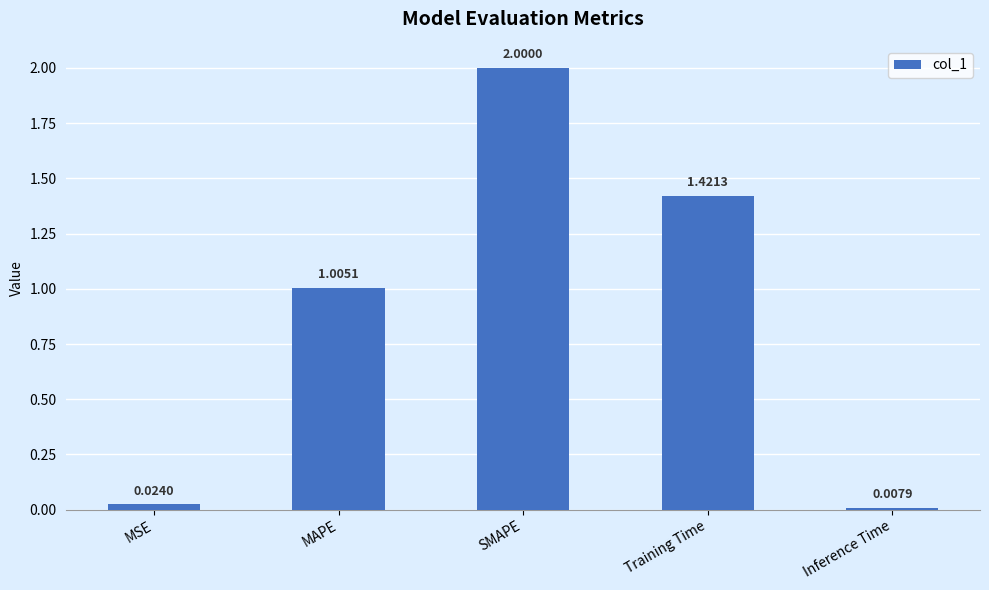

What is the sum of the values at SMAPE and MSE?

2.0